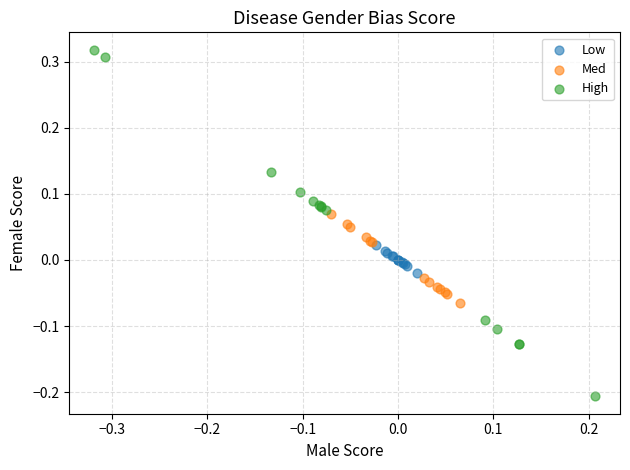

What are all the series names shown in the legend?

Low, Med, High